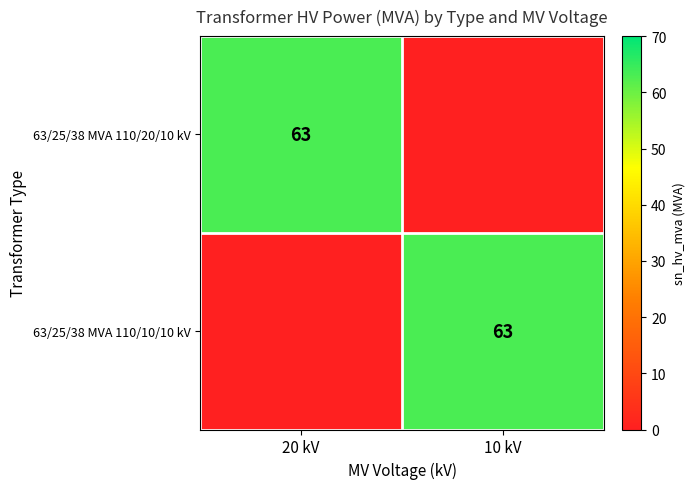

The 63/25/38 MVA 110/10/10 kV series shows 63 at 10 kV. True or false?

True